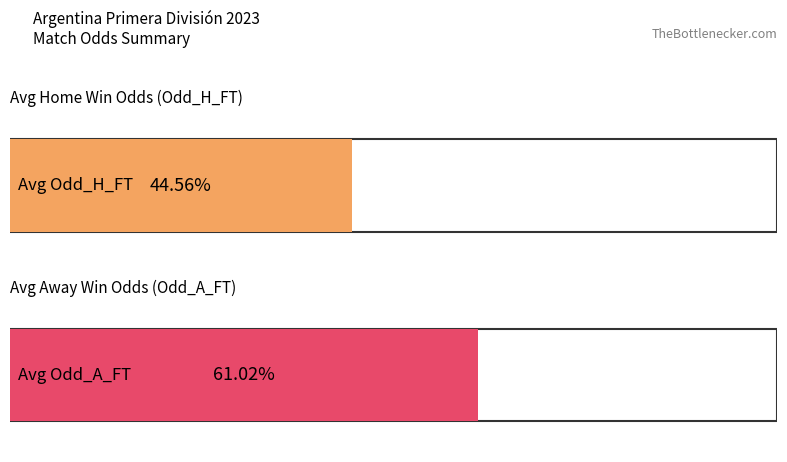

Are the bars grouped side by side (vs. stacked)?

Yes